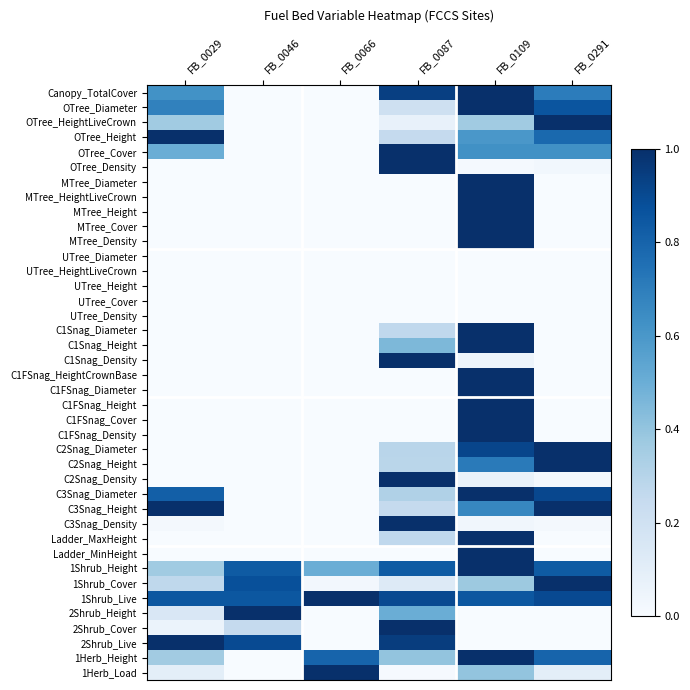

What is the spread (max minus min) of values at FB_0066?

1.0